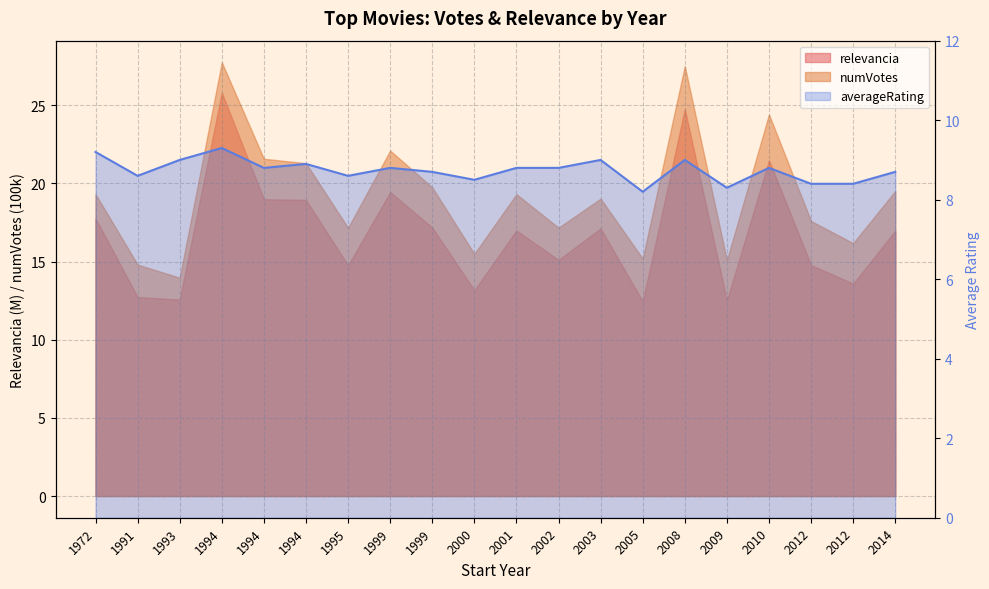

What is the difference between the second highest and second lowest values?

0.9